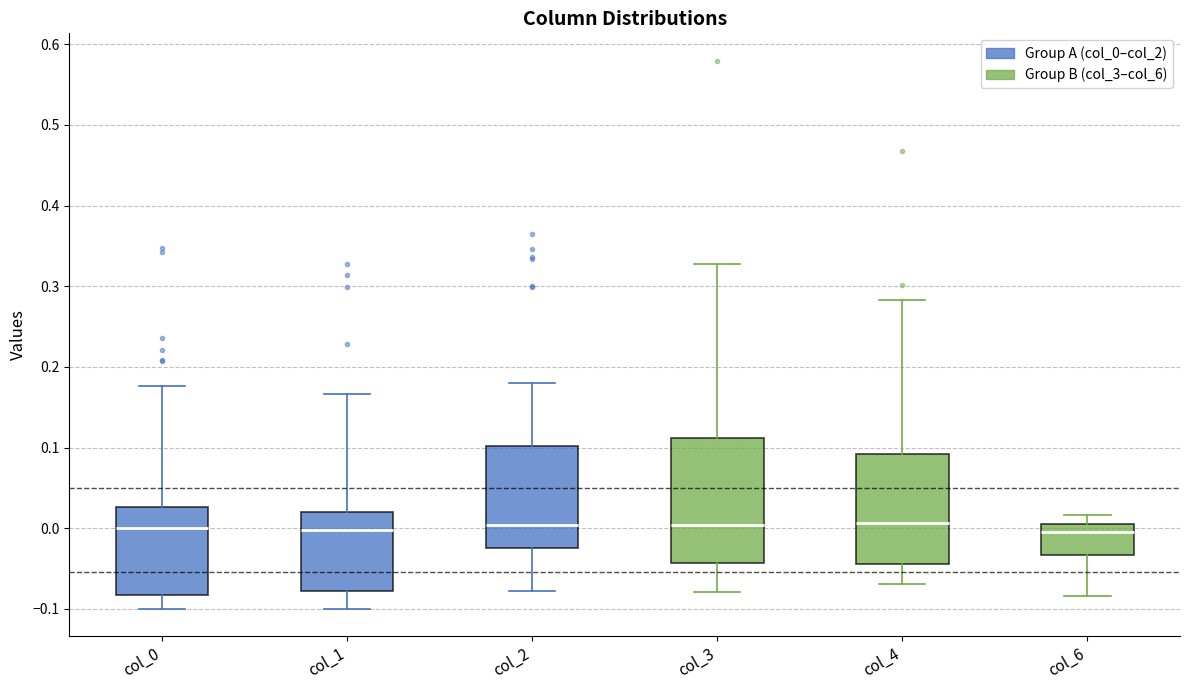

Comparing the boxes themselves (not the whiskers), which one is the tallest?

col_3